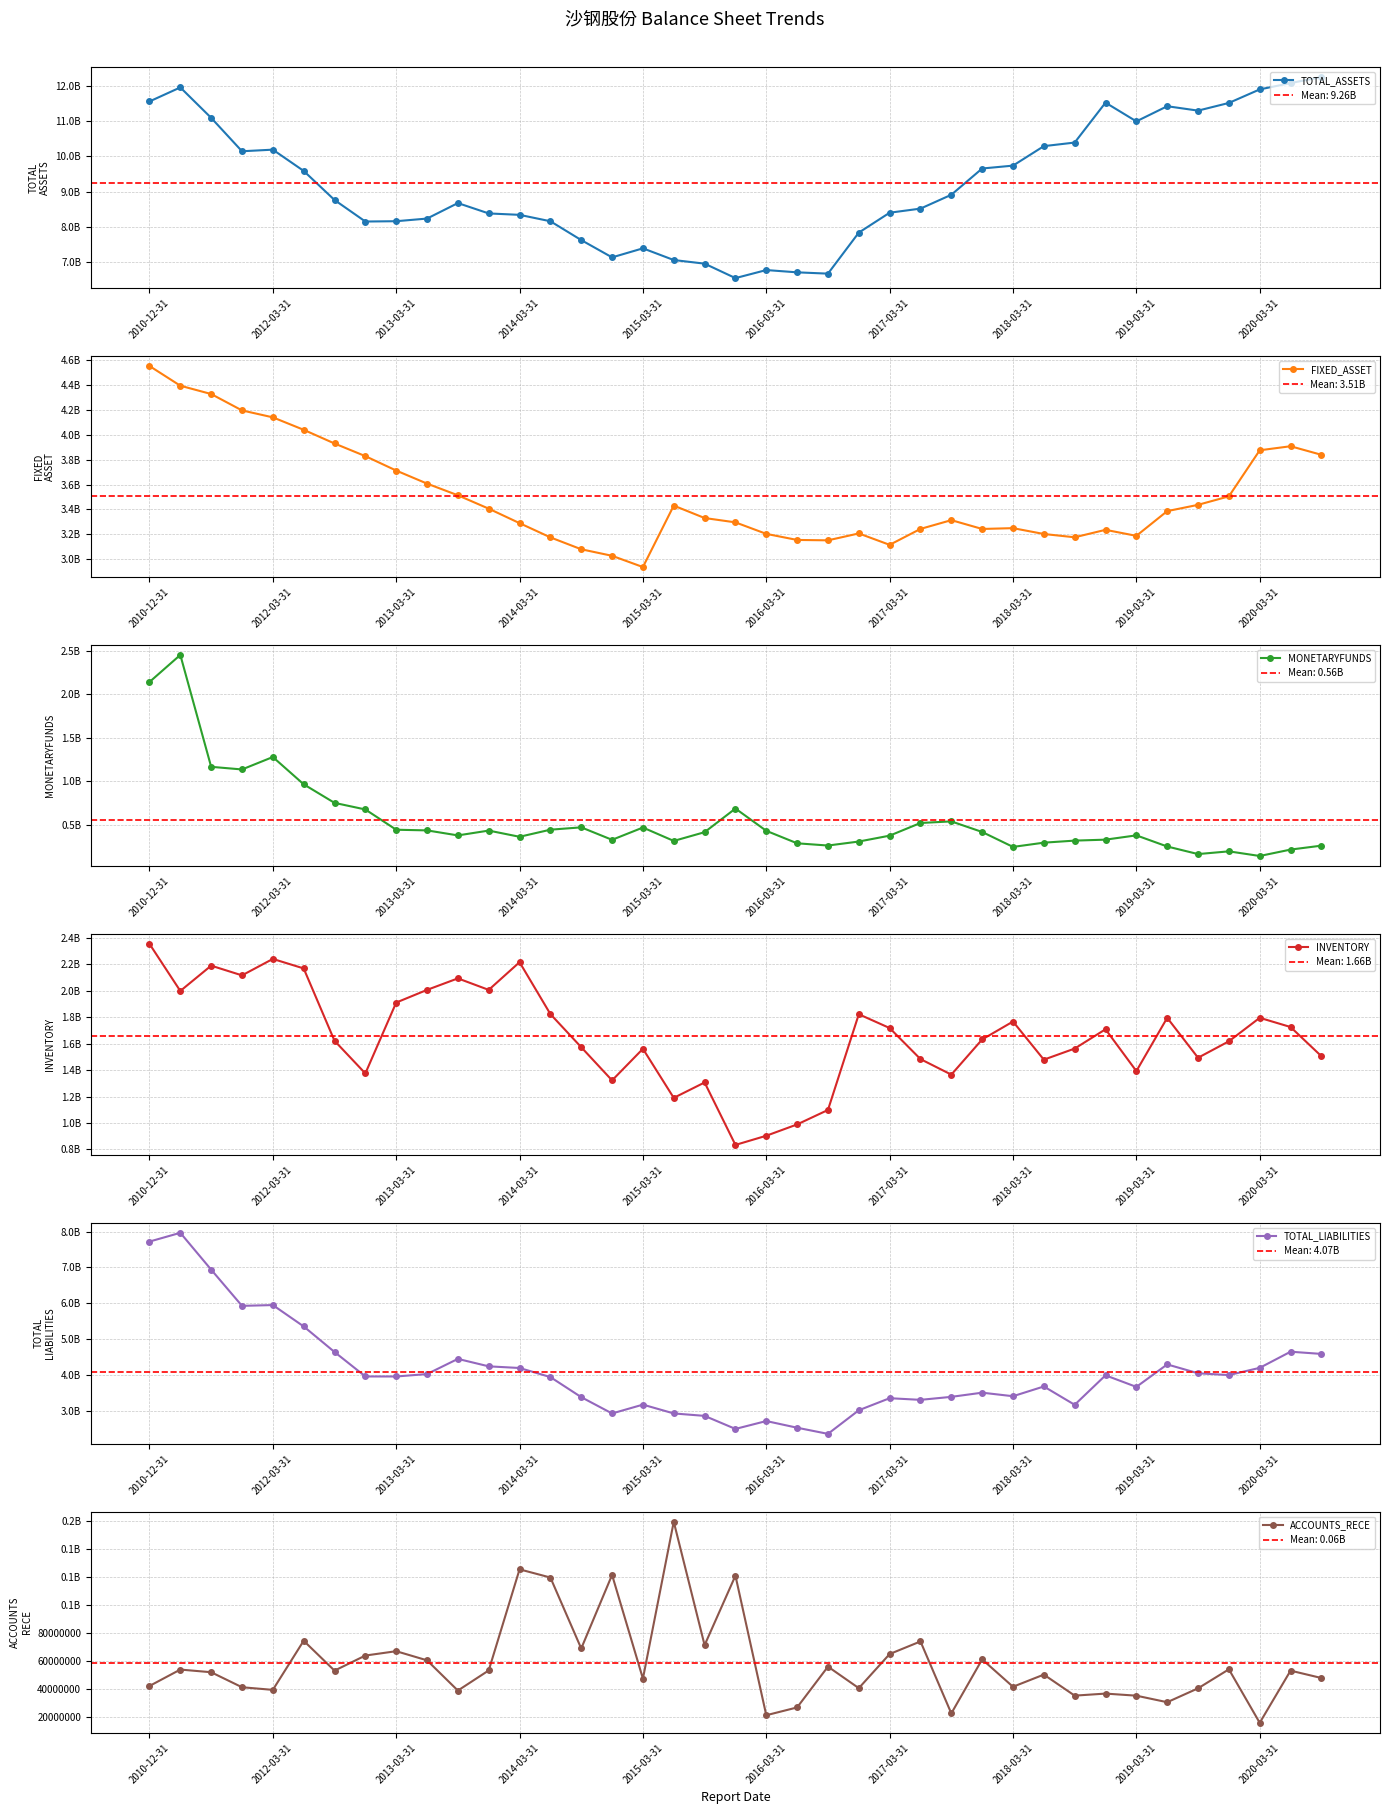

Which has a higher value, 14 or 16?

14